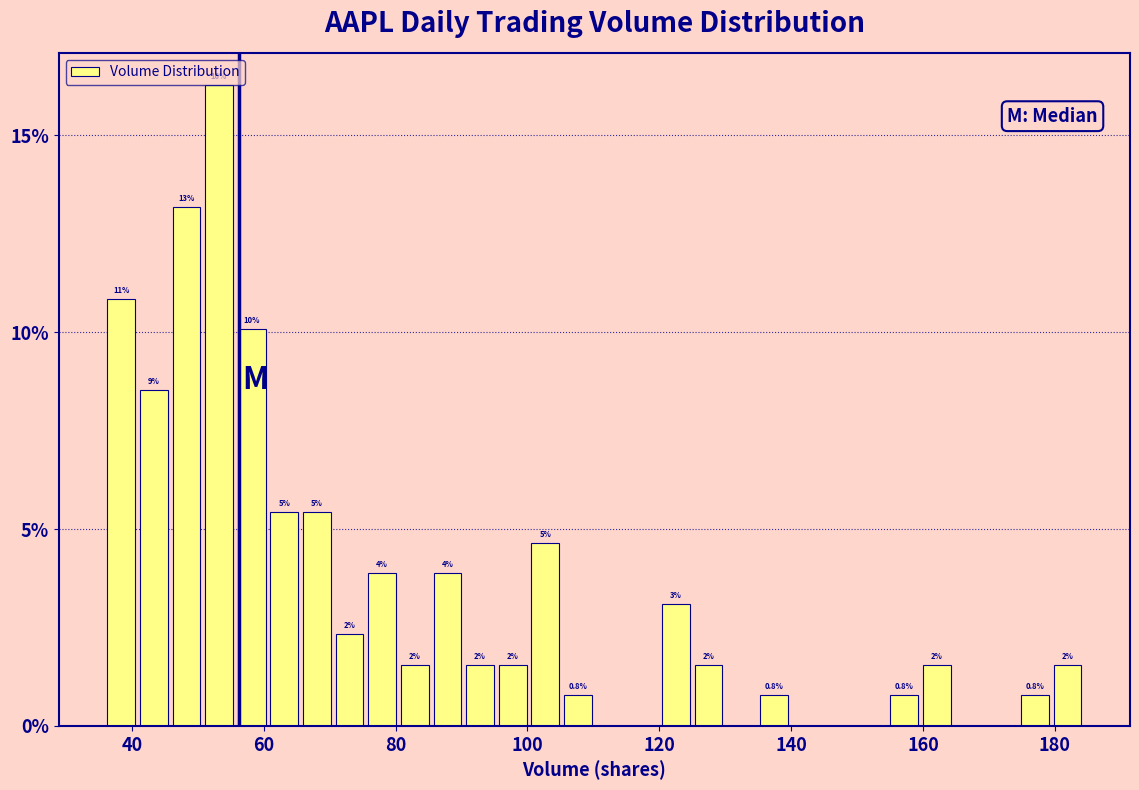

Around what value on the x-axis is the tallest bar? Give the approximate position of its centre, as read against the axis.

54